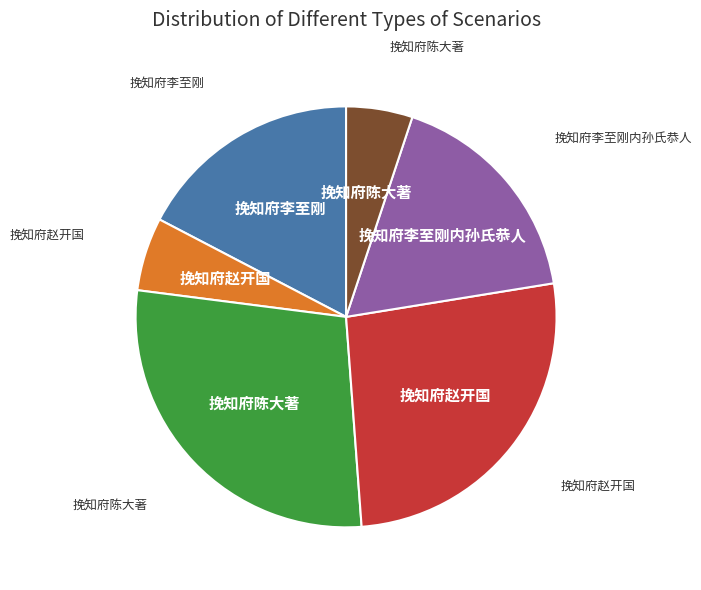

Does any single category account for the majority?

No